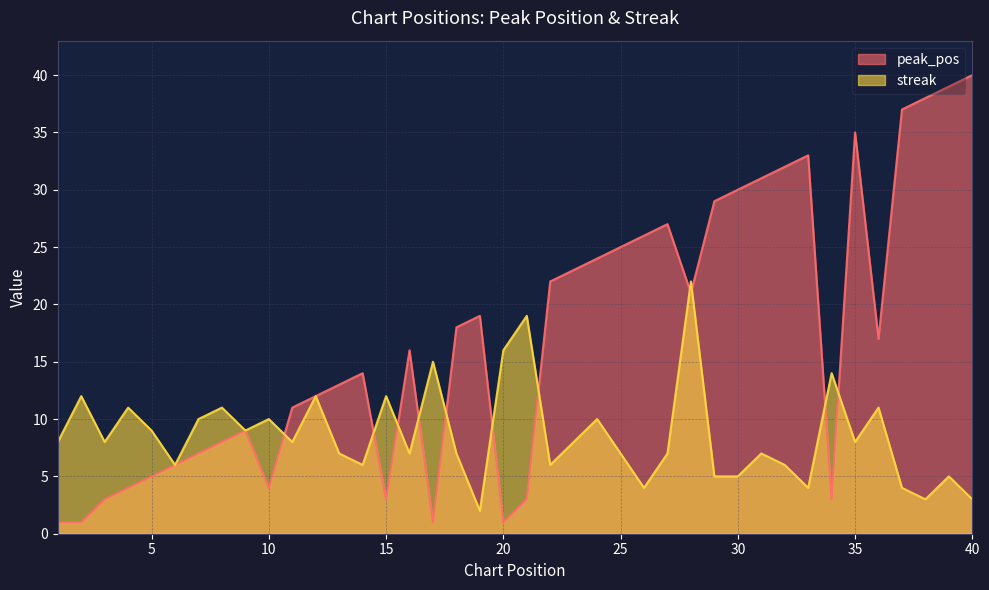

Reading right to left, what are all the values shown in this chart?

peak_pos: 40	39	38	37	17	35	3	33	32	31	30	29	21	27	26	25	24	23	22	3	1	19	18	1	16	3	14	13	12	11	4	9	8	7	6	5	4	3	1	1
streak: 3	5	3	4	11	8	14	4	6	7	5	5	22	7	4	7	10	8	6	19	16	2	7	15	7	12	6	7	12	8	10	9	11	10	6	9	11	8	12	8